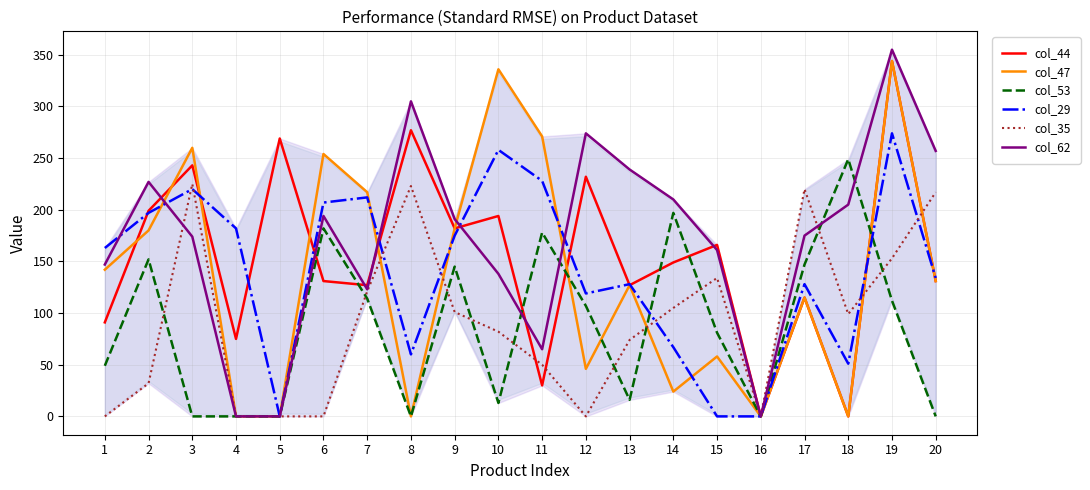

Reading left to right, extract all data points from this chart.

col_44: 1=91	2=199	3=243	4=75	5=269	6=131	7=127	8=277	9=182	10=194	11=30	12=232	13=127	14=149	15=166	16=0	17=115	18=0	19=344	20=131
col_47: 1=142	2=180	3=260	4=0	5=0	6=254	7=217	8=0	9=182	10=336	11=271	12=46	13=127	14=24	15=58	16=0	17=115	18=0	19=344	20=131
col_53: 1=49	2=152	3=0	4=0	5=0	6=182	7=114	8=0	9=145	10=13	11=178	12=107	13=16	14=197	15=81	16=0	17=147	18=249	19=112	20=0
col_29: 1=163	2=197	3=220	4=182	5=0	6=207	7=212	8=60	9=175	10=258	11=228	12=119	13=128	14=67	15=0	16=0	17=128	18=51	19=274	20=134
col_35: 1=0	2=32	3=225	4=0	5=0	6=0	7=121	8=223	9=101	10=82	11=50	12=0	13=74	14=105	15=134	16=0	17=220	18=99	19=153	20=217
col_62: 1=147	2=227	3=174	4=0	5=0	6=194	7=123	8=305	9=191	10=138	11=65	12=274	13=239	14=210	15=161	16=0	17=175	18=205	19=355	20=257